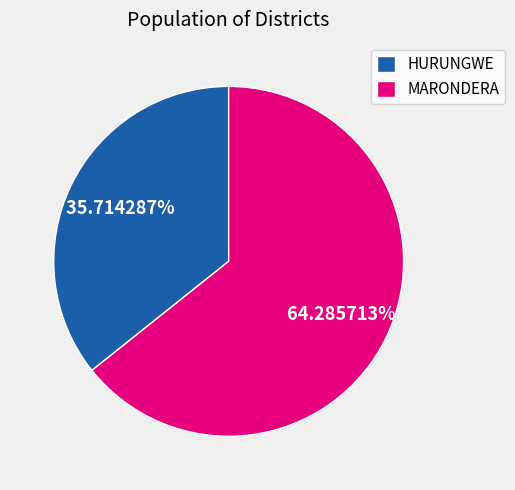

How many slices are in this pie chart?

2